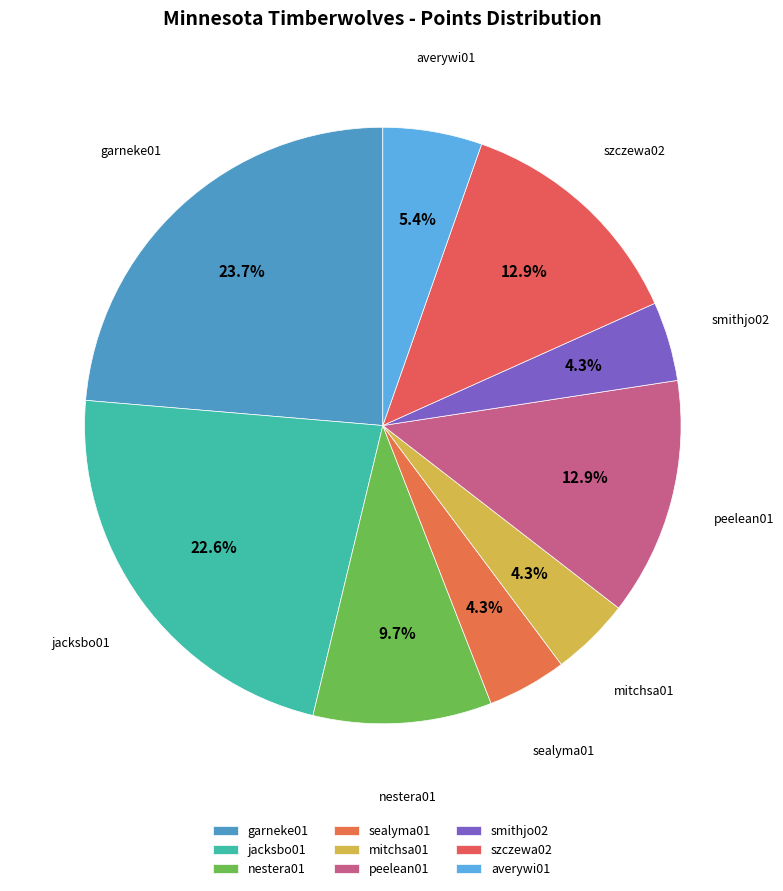

Count the number of slices in the pie.

9